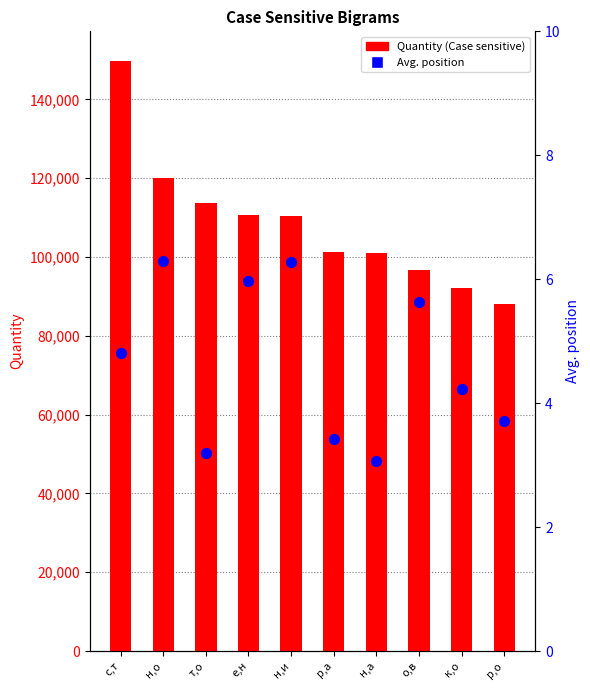

Which series has the largest Y range (max minus min)?

Quantity (Case sensitive)